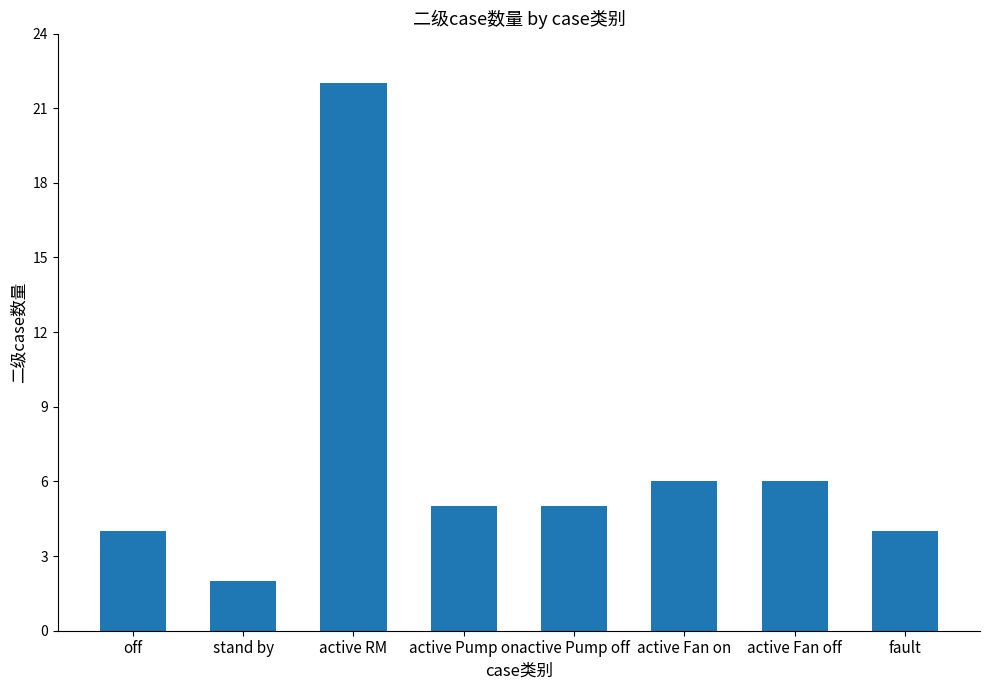

What is the change in value from off to active Fan on?

+2